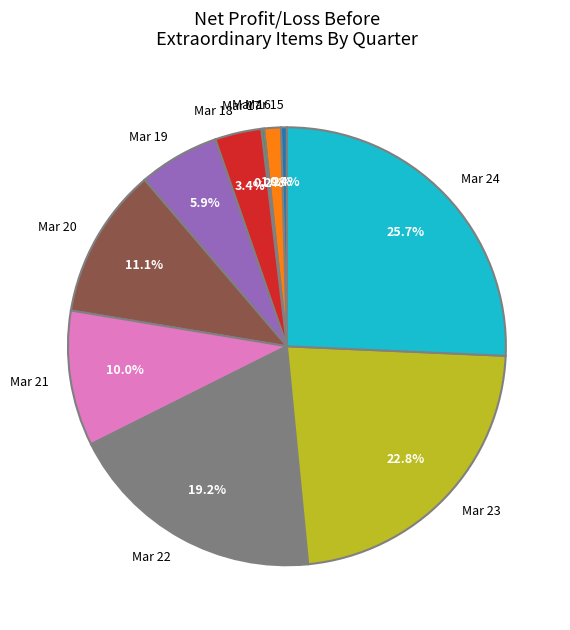

What percentage is the Mar 23 slice, to the nearest percent?

23%